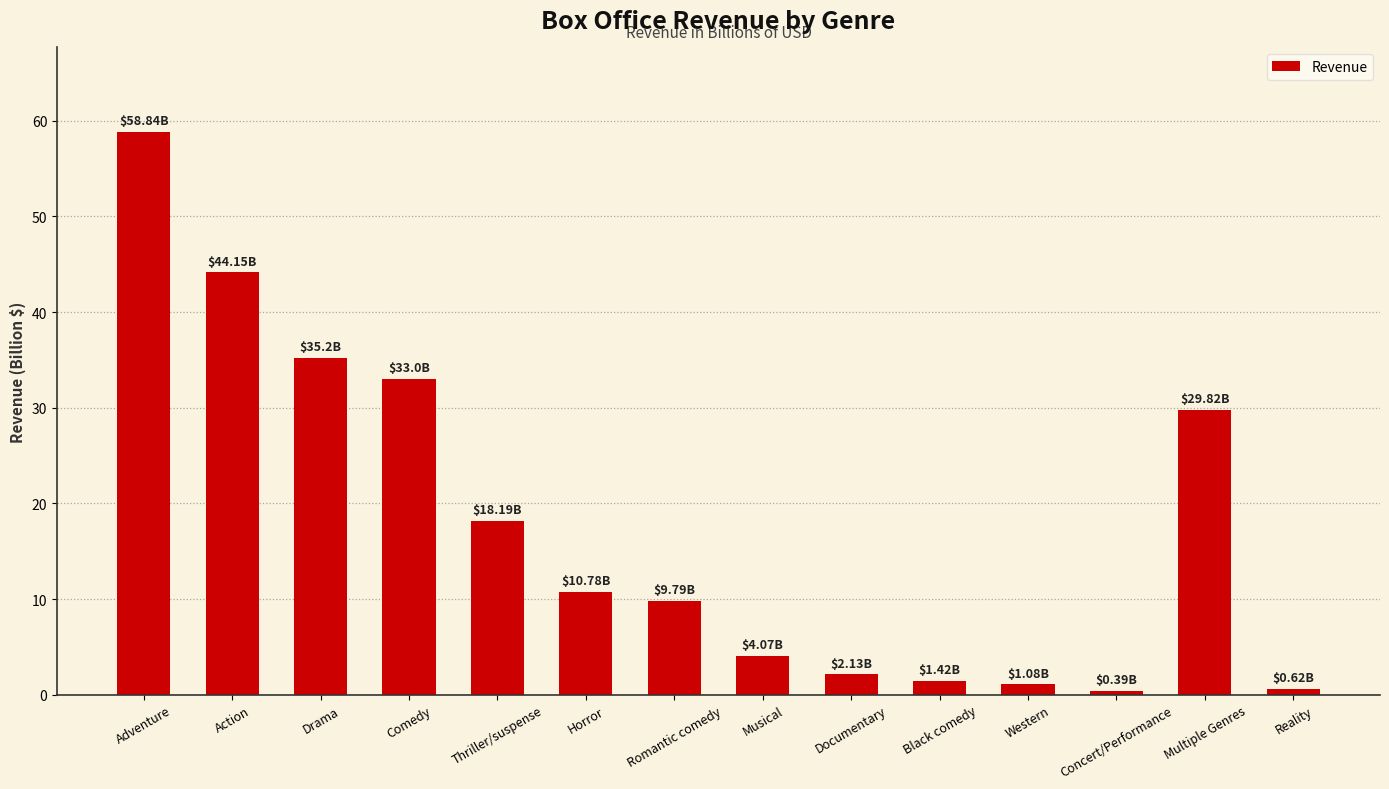

Where is the data nearest to the value 29?

Multiple Genres